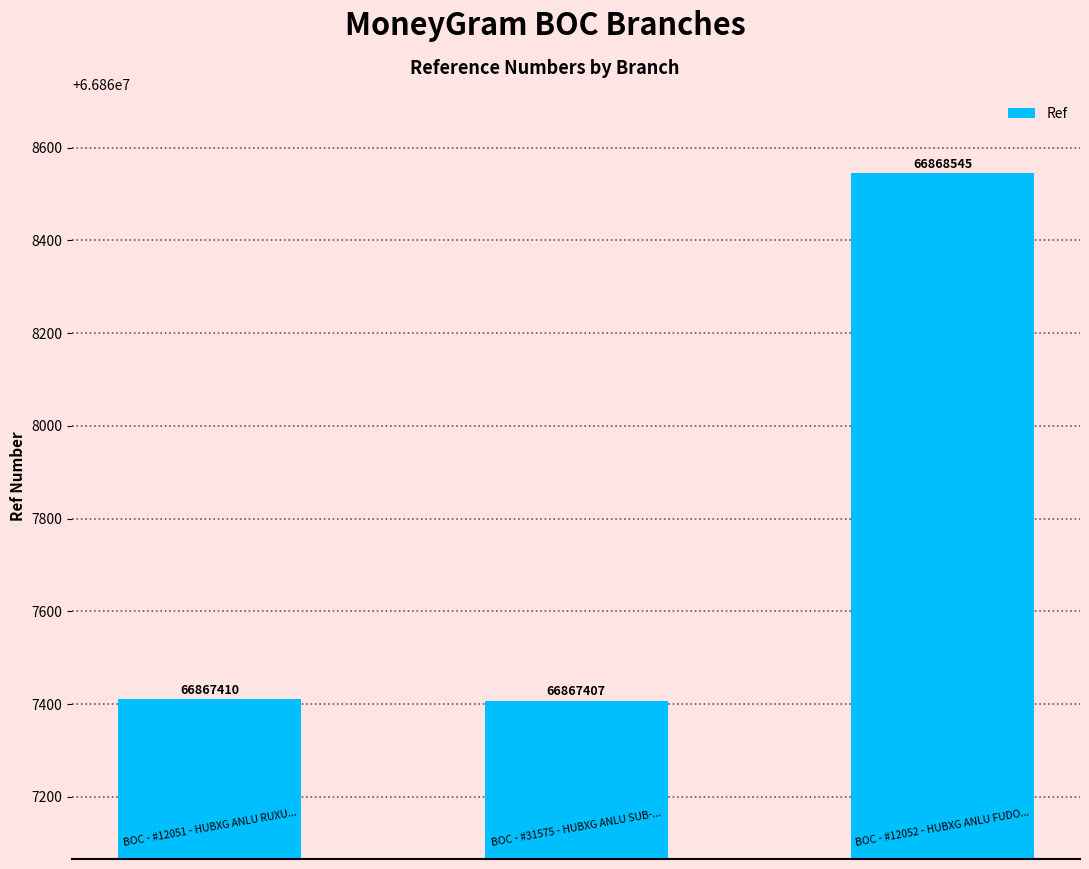

What is the ratio of the value at Branch 2 to the value at Branch 3?

1.0